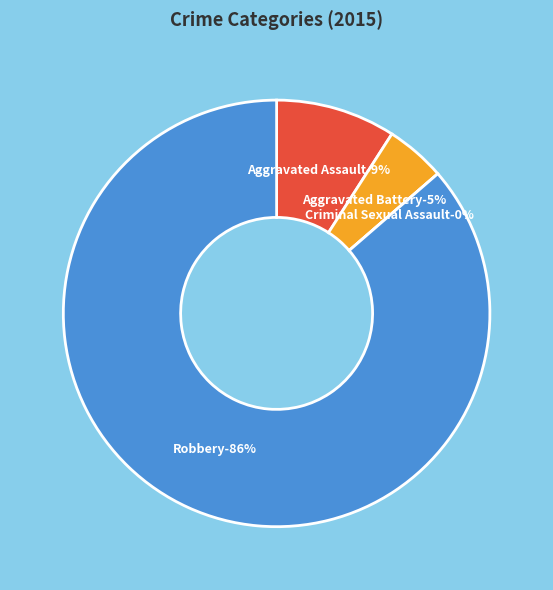

What portion of the pie excludes Aggravated Assault?

90.9%